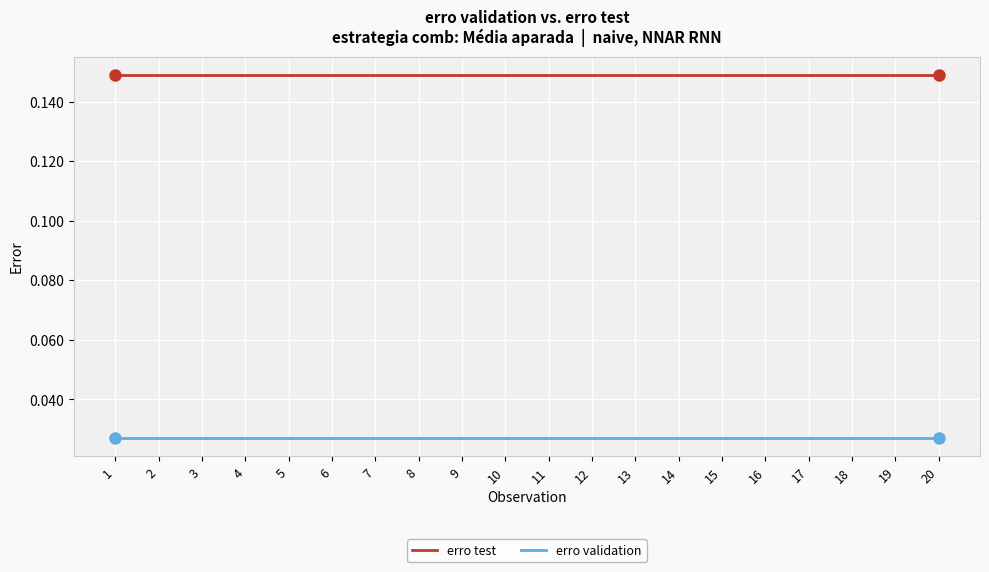

True or false: erro test and erro validation intersect in this chart.

False